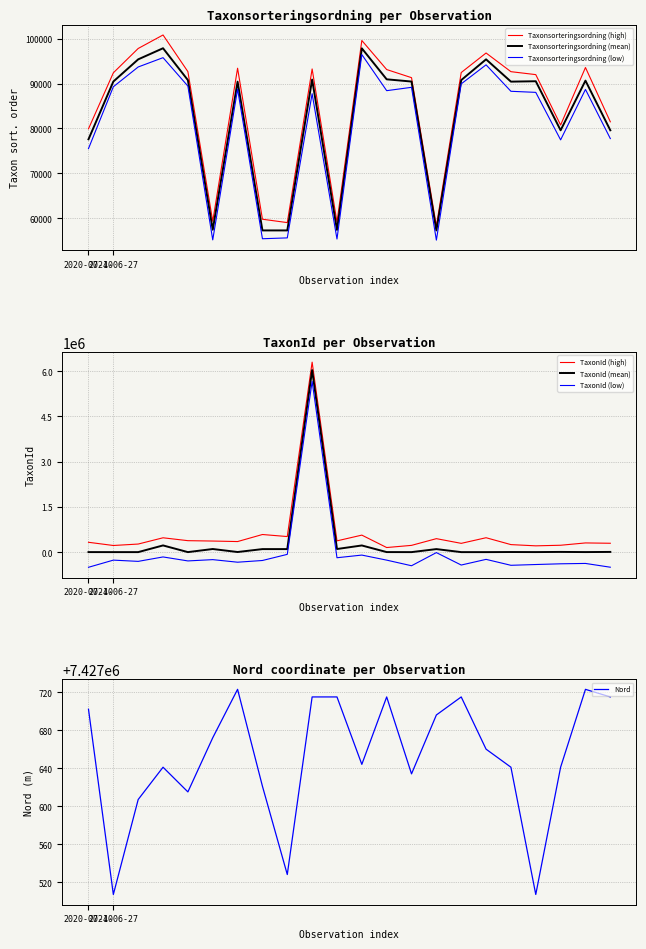

What is the total value across all series at 2024-06-27?

7518070